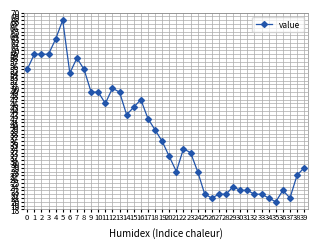

Count the number of categories in the chart.

40